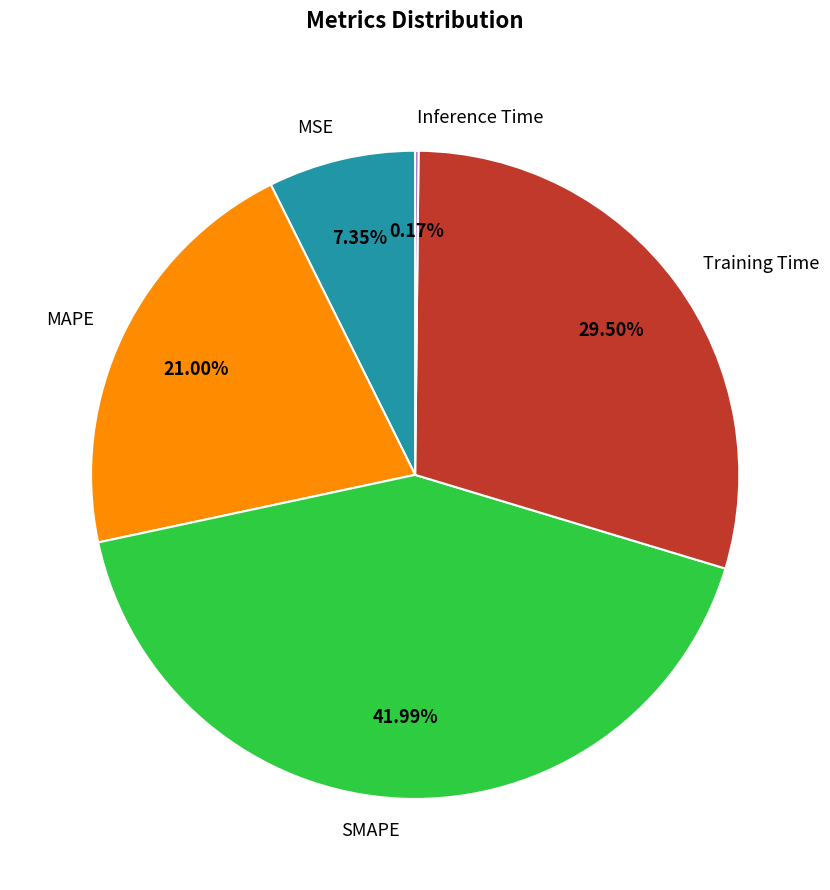

Combined, do MSE and MAPE account for over 50%?

No